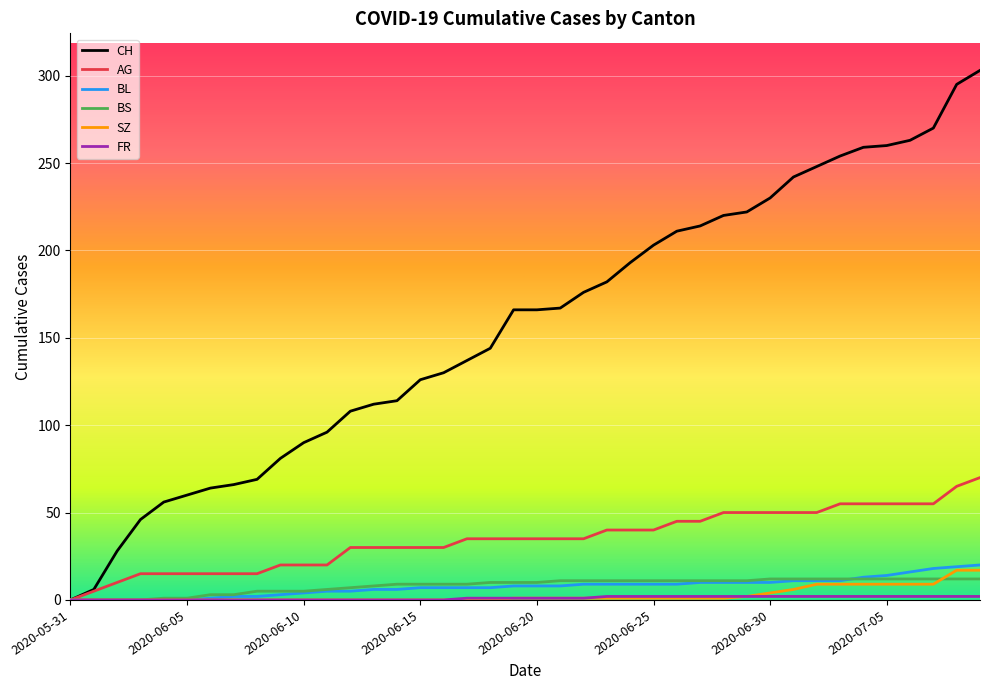

Which series has the largest total across all categories?

CH